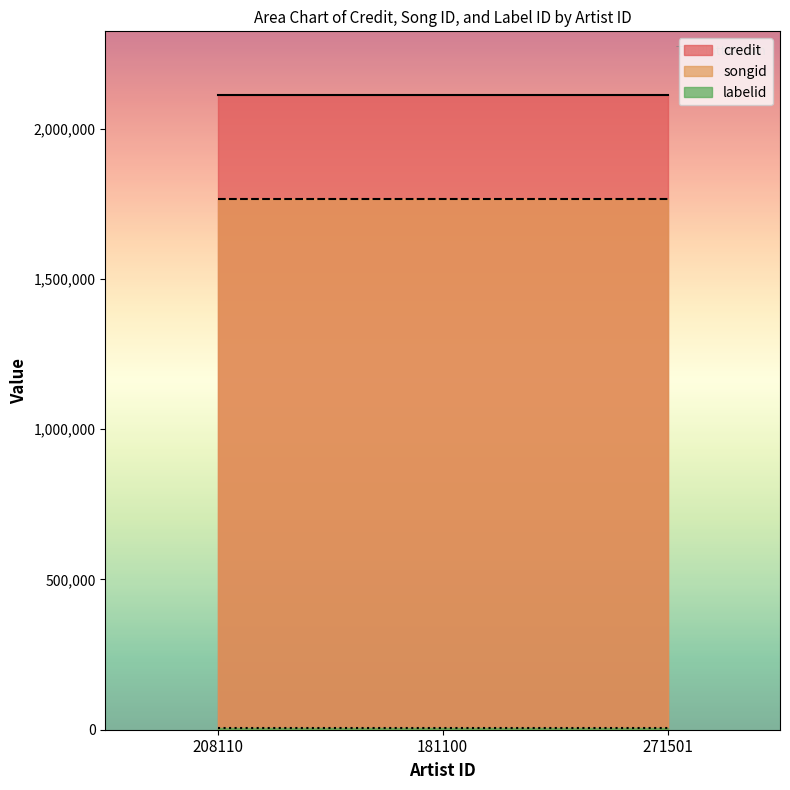

Count the number of data series in this chart.

3